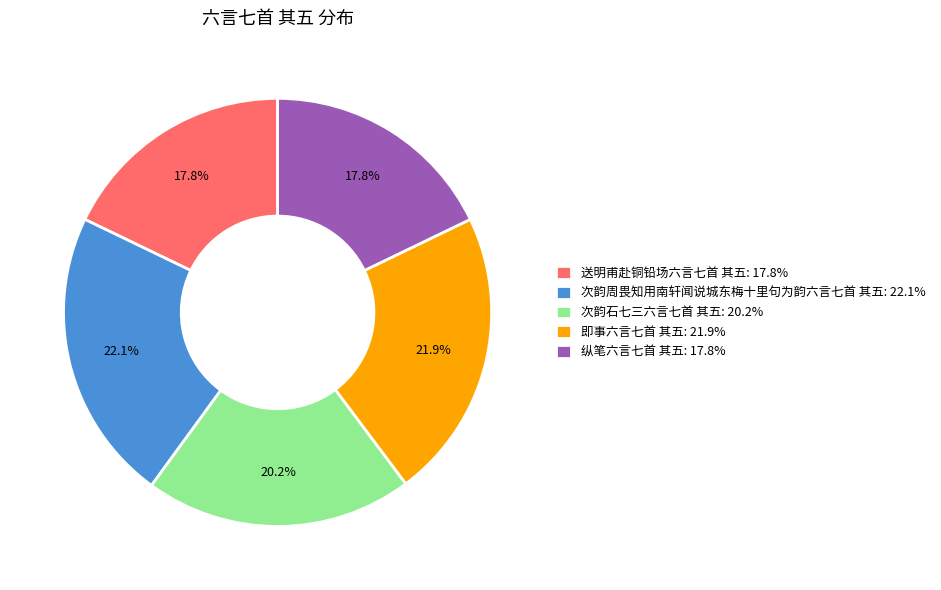

What is the ratio of the value at 次韵石七三六言七首 其五: 20.2% to the value at 纵笔六言七首 其五: 17.8%?

1.1